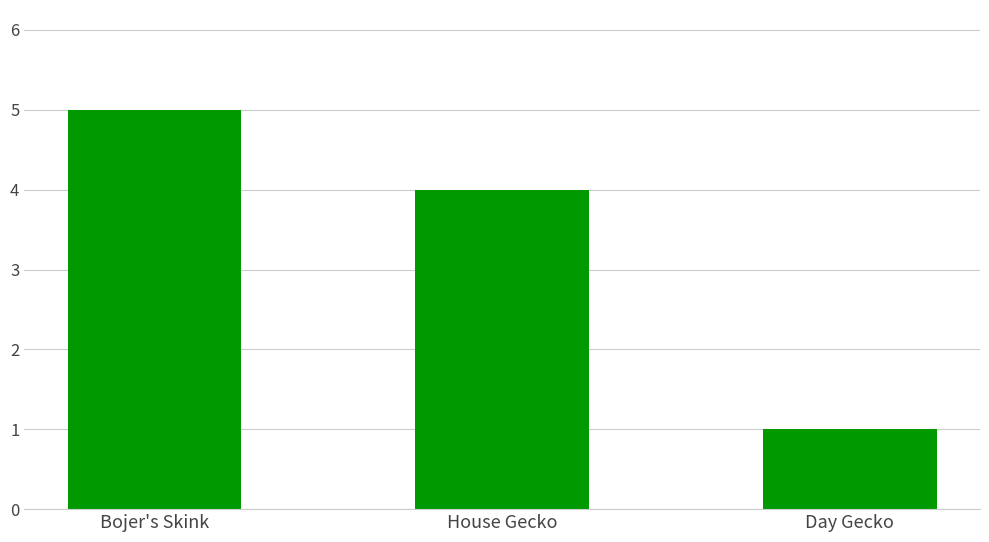

How many data points are less than 4?

1